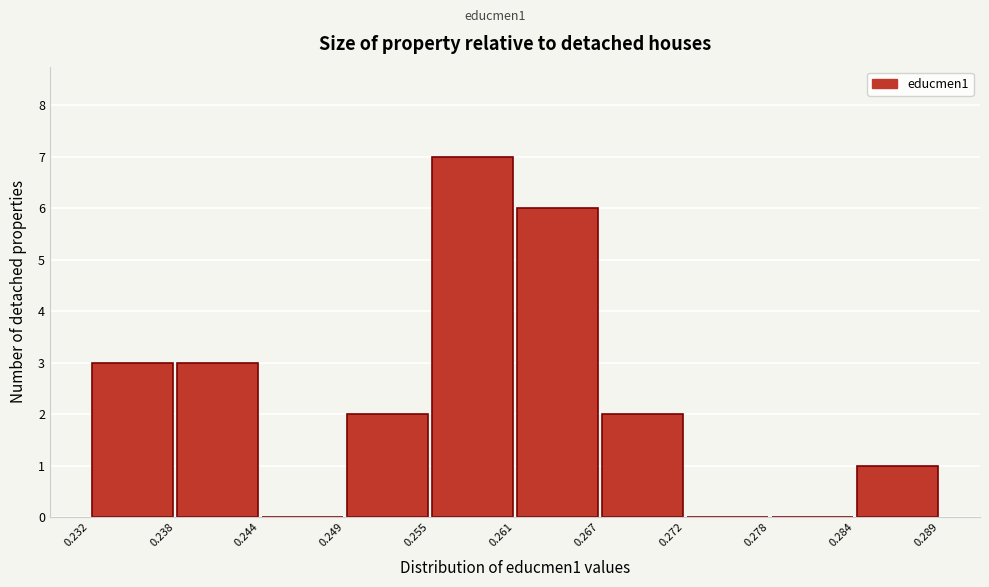

Reading left to right, transcribe this chart: for each bar, give the range it covers on the x-axis and its height. The values are not printed on the chart, so give them approximately, as read against the axis.

0.232 to 0.238: 3
0.238 to 0.244: 3
0.244 to 0.249: 0
0.249 to 0.255: 2
0.255 to 0.261: 7
0.261 to 0.267: 6
0.267 to 0.272: 2
0.272 to 0.278: 0
0.278 to 0.284: 0
0.284 to 0.289: 1